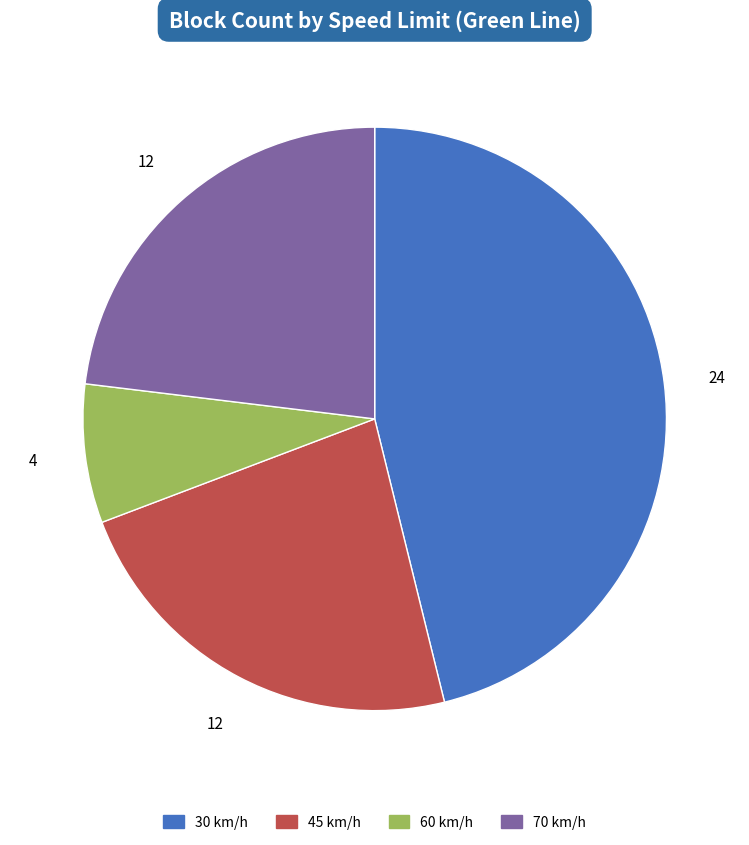

Which has a higher value, 30 km/h or 70 km/h?

30 km/h